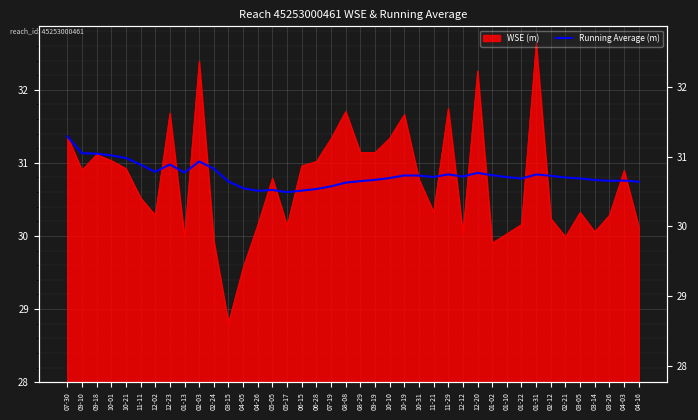

True or false: the data has more than 2 interior local peaks.

True